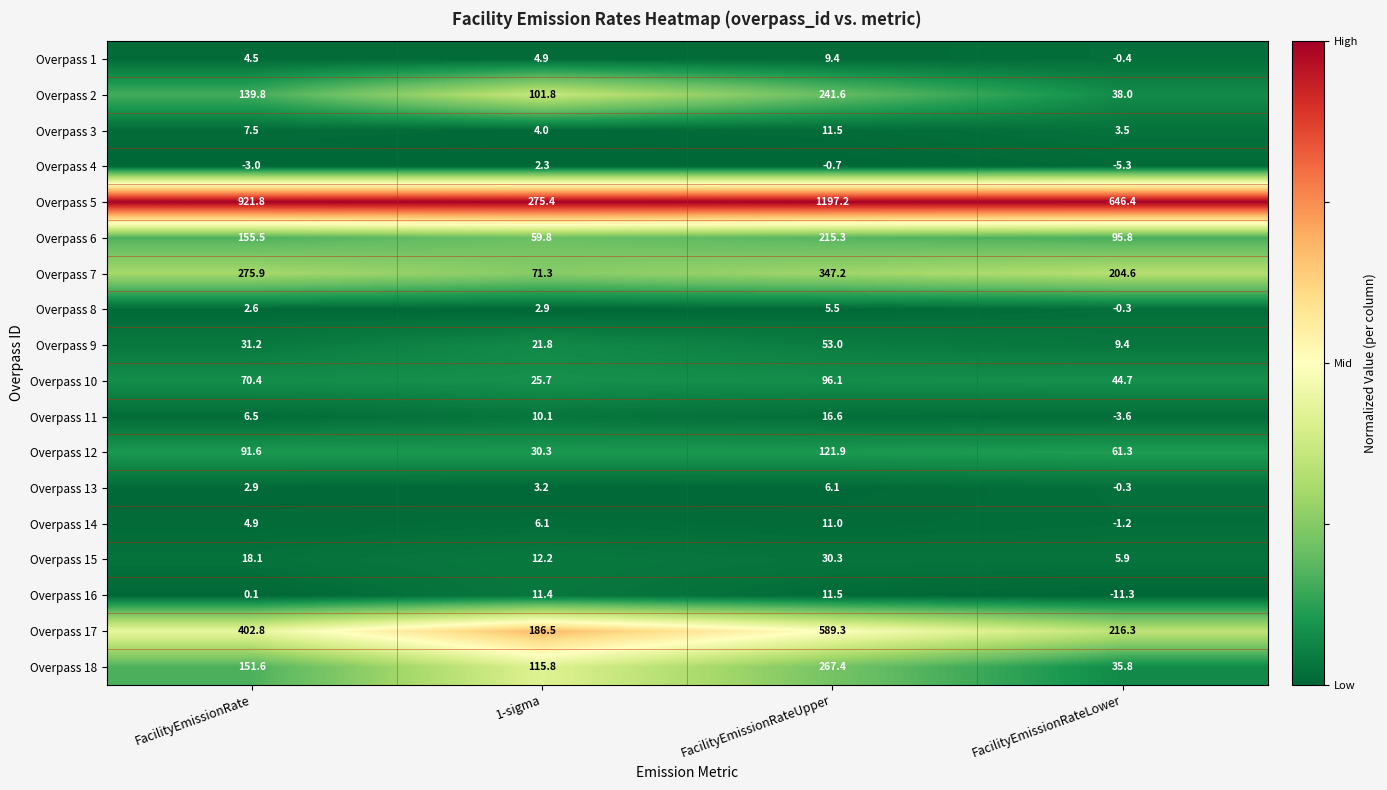

Which label corresponds to the smallest value in the chart?

FacilityEmissionRateLower